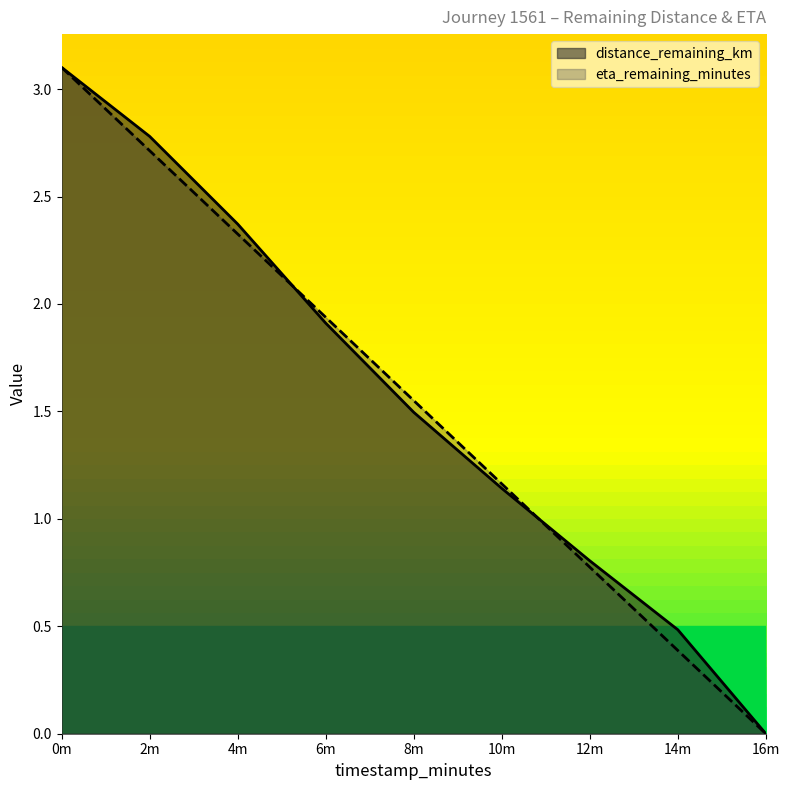

True or false: distance_remaining_km has more than 2 interior local peaks.

False